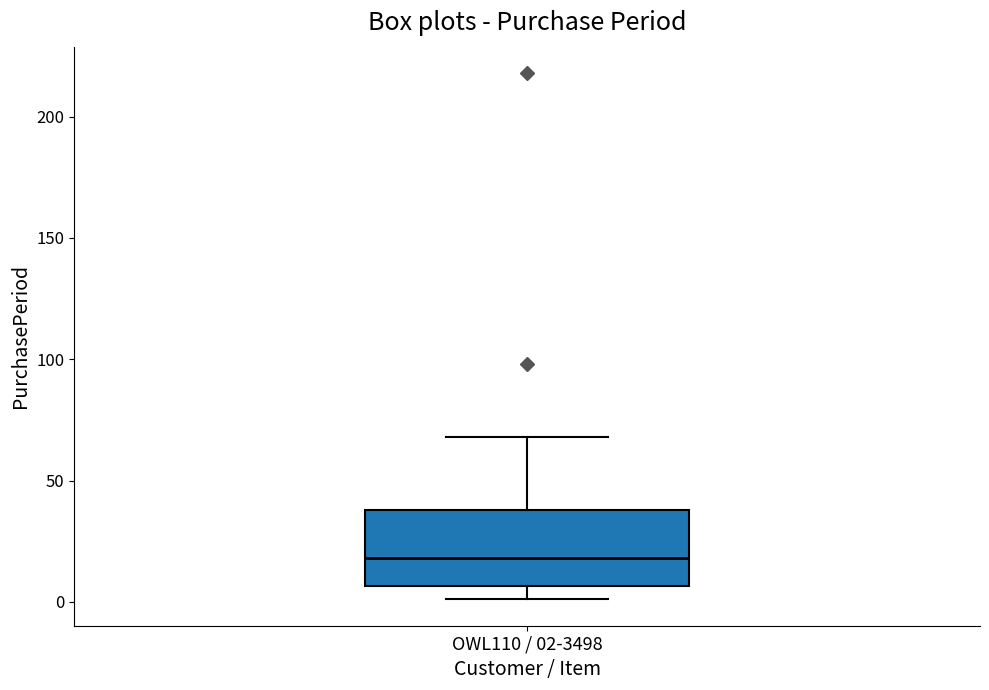

Transcribe this box plot: give where the median line is, the range the box spans, and where the two whiskers end, as read against the y-axis. The values are not printed on the chart, so give them approximately, as read against the axis.

median 20, box 5 to 40, whiskers 0 to 70